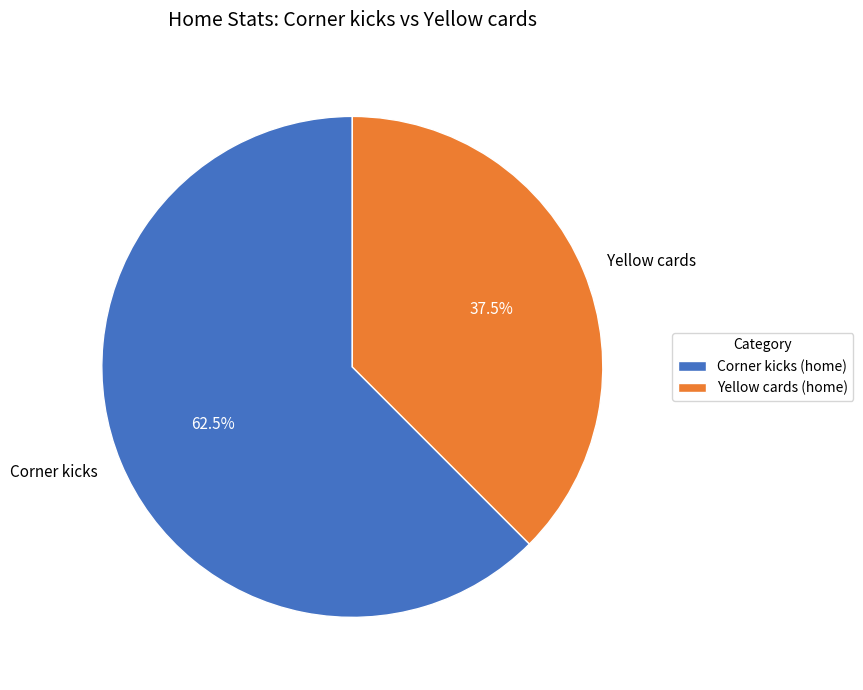

Which has a higher value, Corner kicks or Yellow cards?

Corner kicks